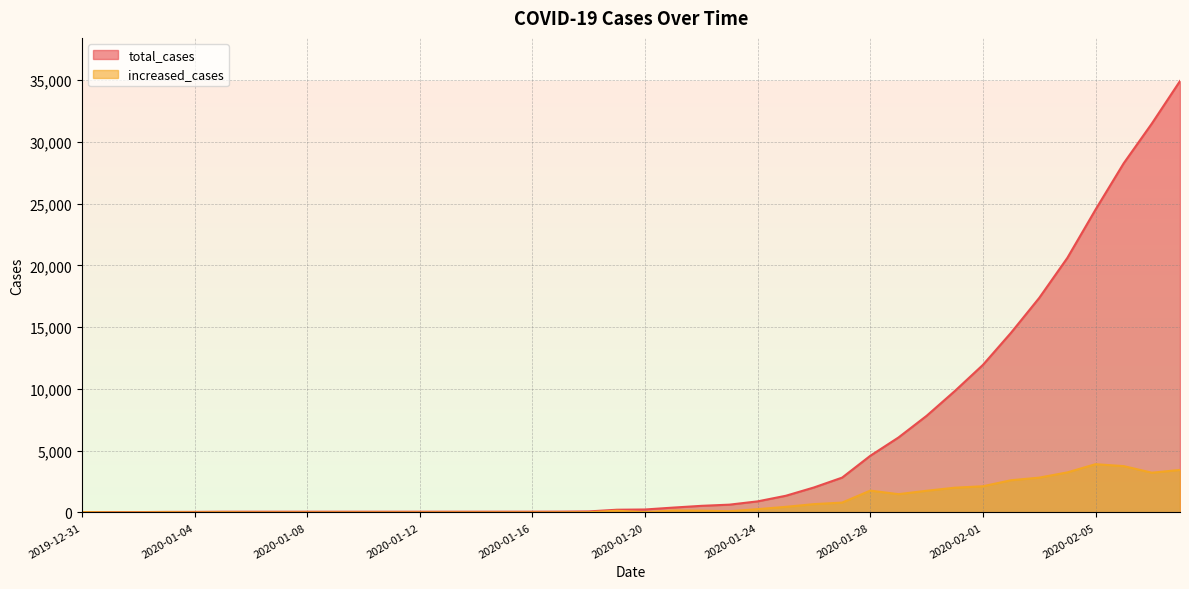

What is the difference between the maximum and minimum values in the increased_cases series?

3907